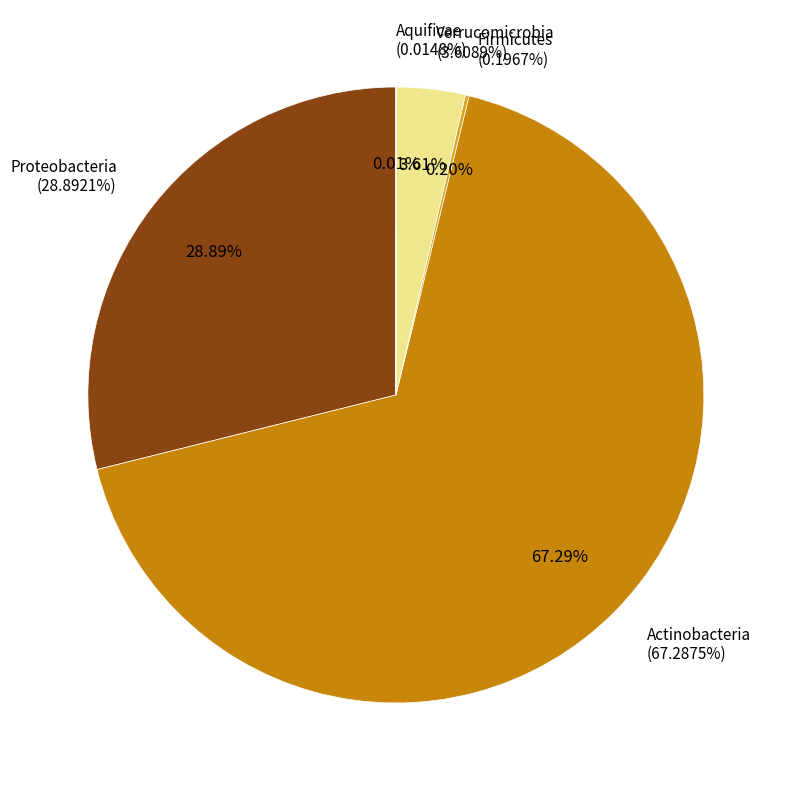

The Aquificae slice represents 14% of the pie. True or false?

False